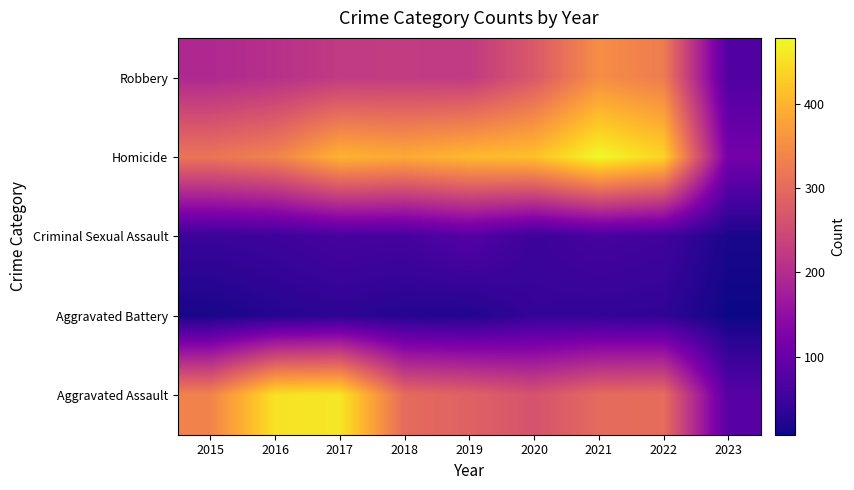

Which has a higher value, 2020 or 2022?

2022